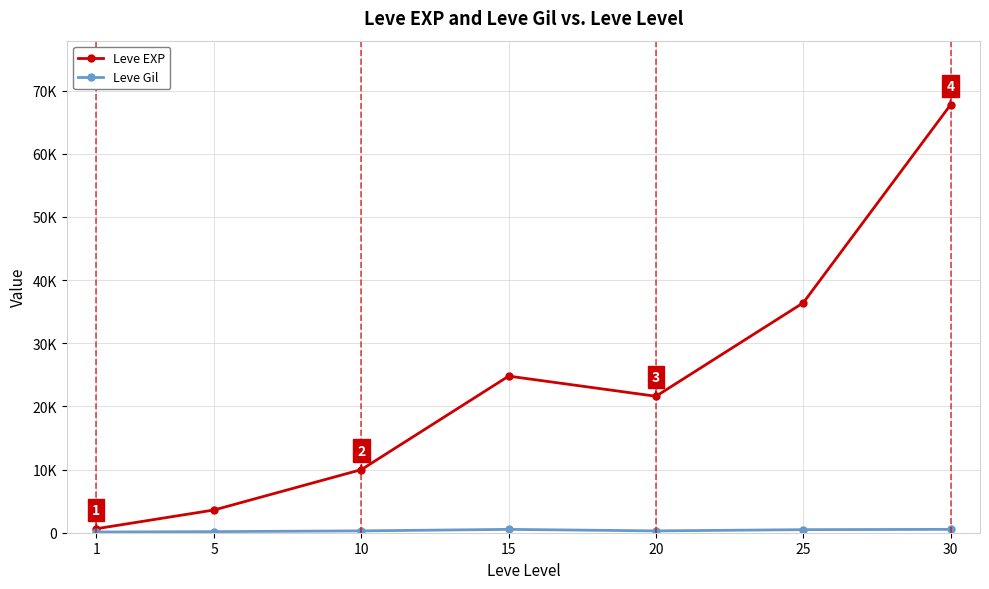

Does the chart have visible grid lines?

Yes